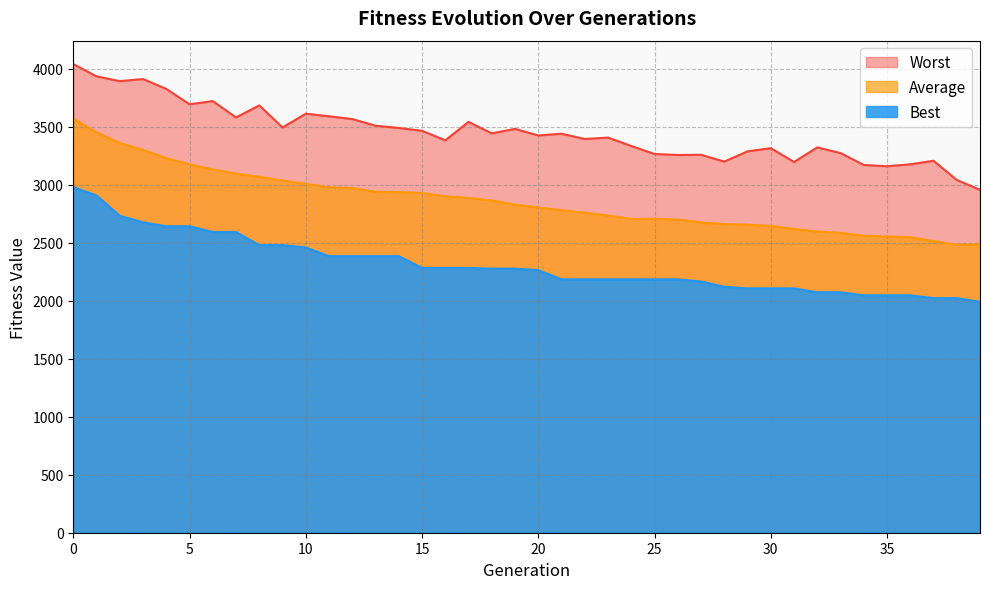

List the labels in order of Average value, smallest first.

38, 39, 37, 36, 35, 34, 33, 32, 31, 30, 29, 28, 27, 26, 24, 25, 23, 22, 21, 20, 19, 18, 17, 16, 15, 14, 13, 12, 11, 10, 9, 8, 7, 6, 5, 4, 3, 2, 1, 0